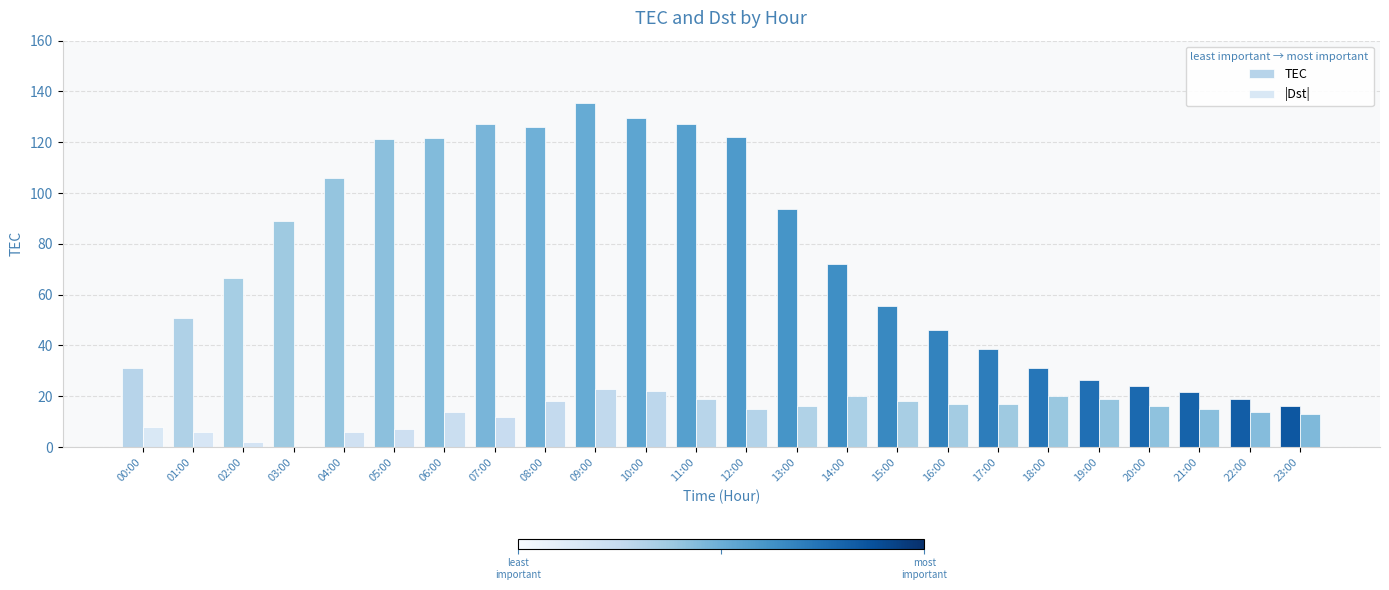

Count the number of categories in the chart.

24